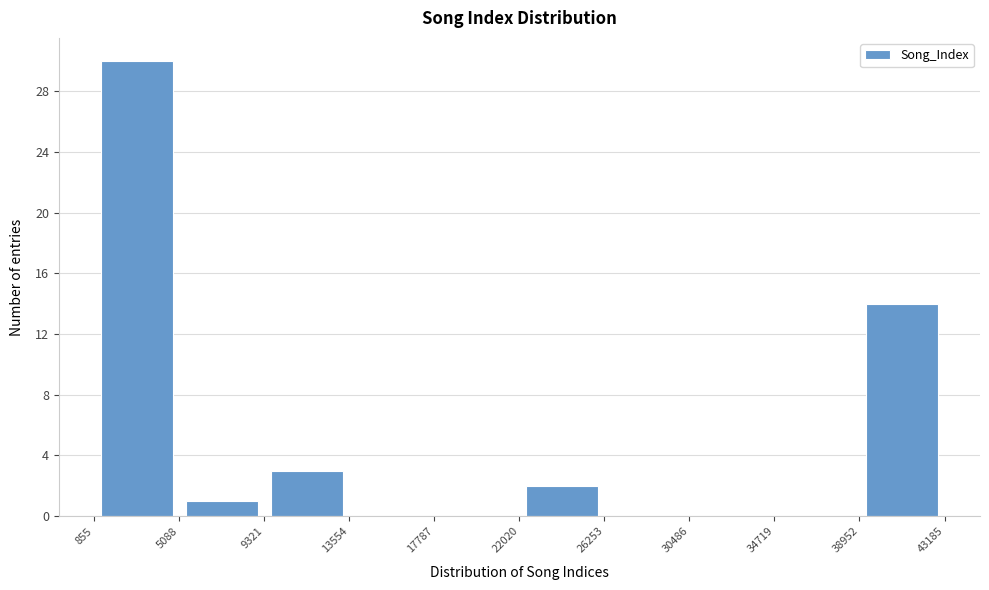

Reading left to right, transcribe this chart: for each bar, give the range it covers on the x-axis and its height. The values are not printed on the chart, so give them approximately, as read against the axis.

855 to 5088: 30
5088 to 9321: 1
9321 to 13554: 3
13554 to 17787: 0
17787 to 22020: 0
22020 to 26253: 2
26253 to 30486: 0
30486 to 34719: 0
34719 to 38952: 0
38952 to 43185: 14